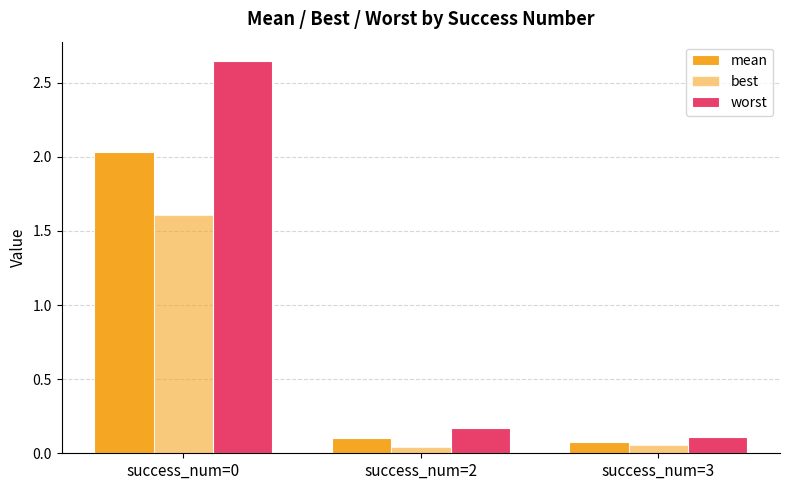

How many bars are there in each group?

3